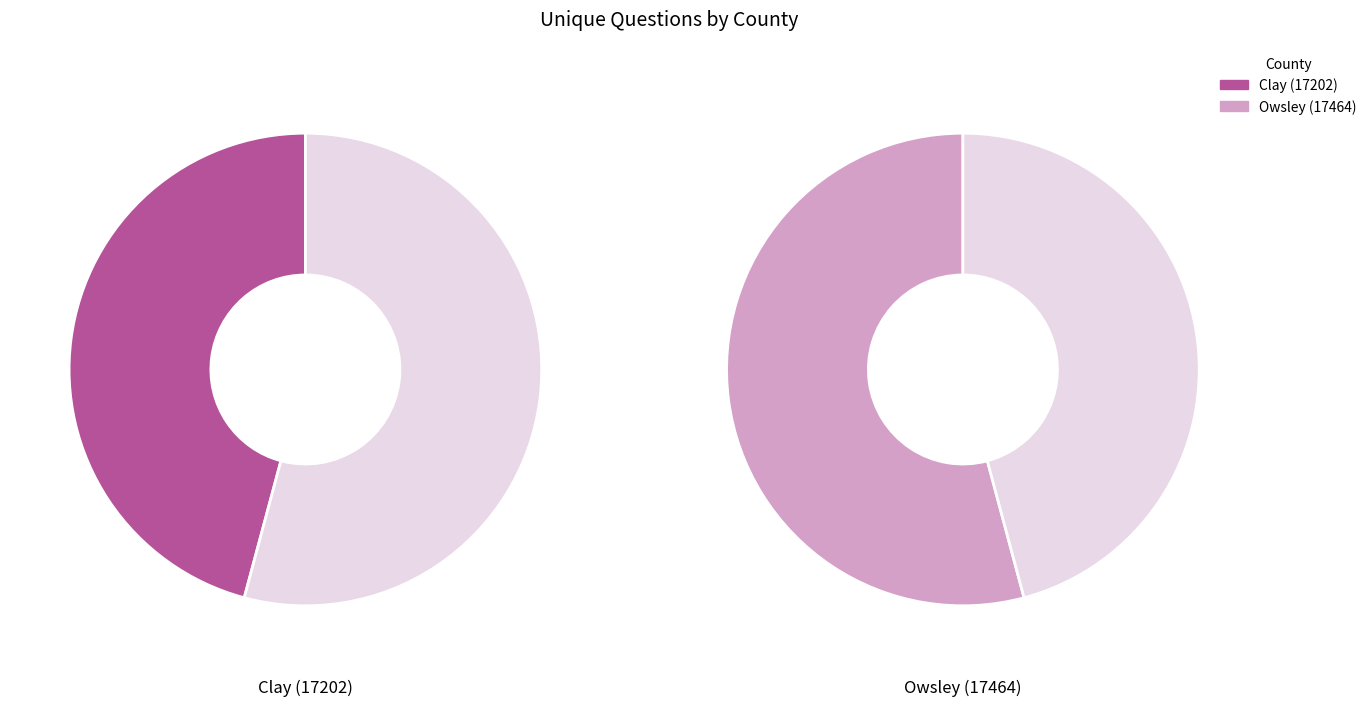

The Clay (17202) slice represents 52% of the pie. True or false?

False